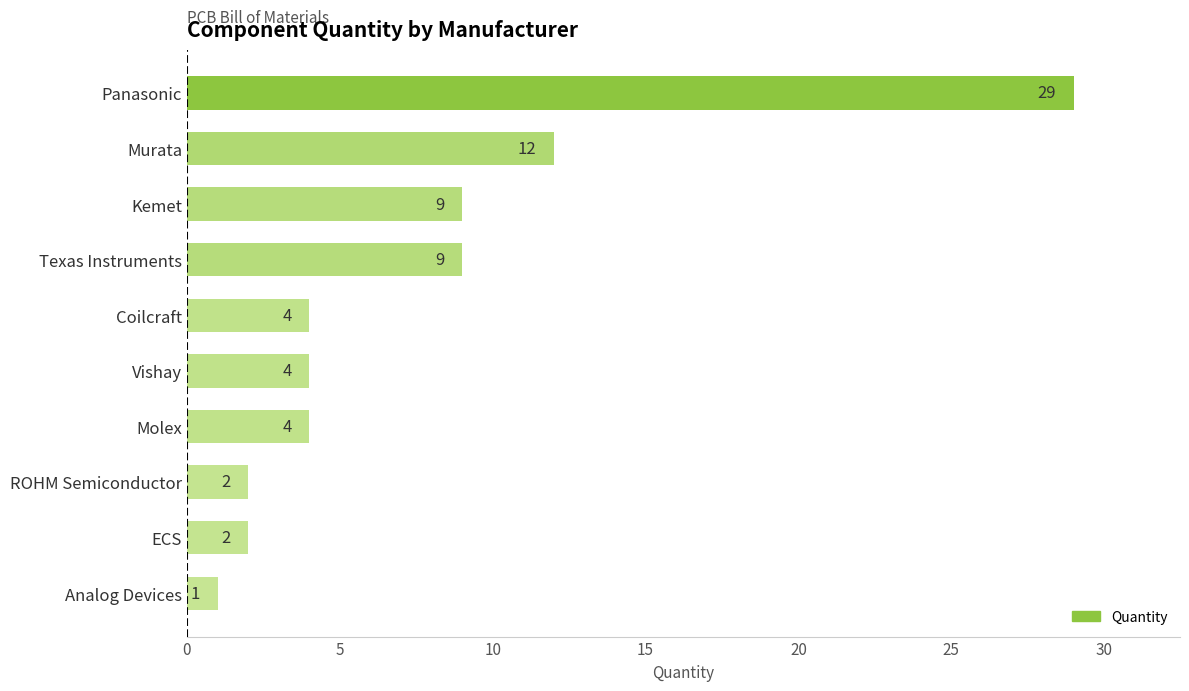

Reading bottom to top, transcribe all the data shown in this chart.

1	2	2	4	4	4	9	9	12	29